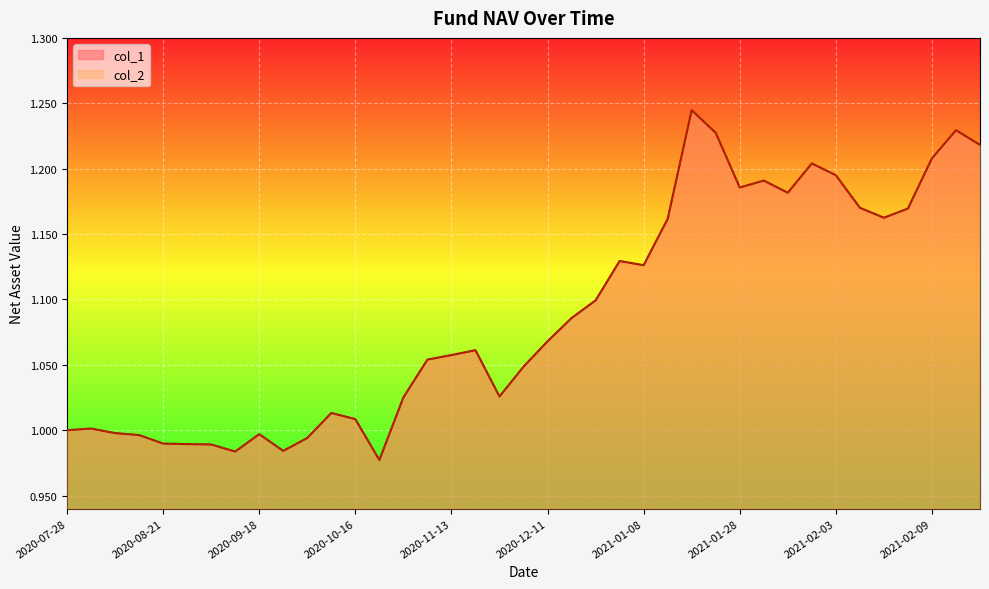

In col_1, how many points are higher than both neighbors (excluding endpoints)?

9